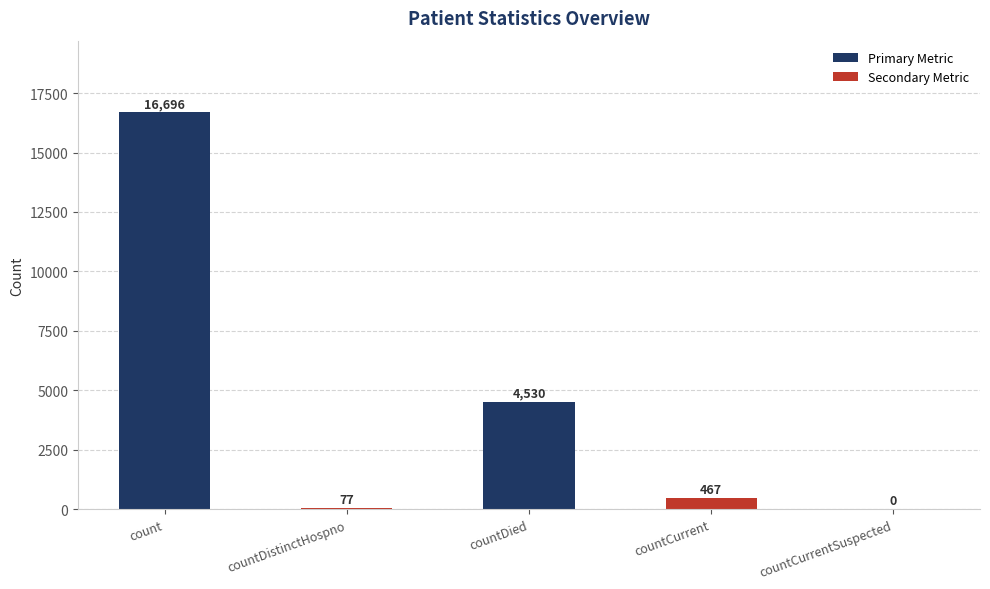

Reading right to left, list all the values displayed in this chart.

countCurrentSuspected=0	countCurrent=467	countDied=4530	countDistinctHospno=77	count=16696